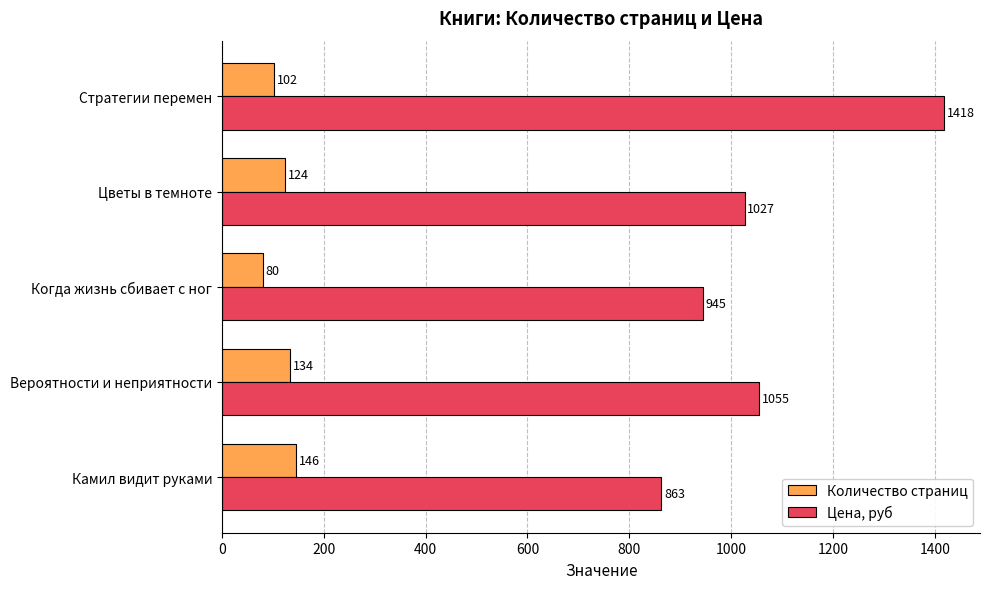

Rank the categories by Количество страниц value from lowest to highest.

Когда жизнь сбивает с ног, Стратегии перемен, Цветы в темноте, Вероятности и неприятности, Камил видит руками